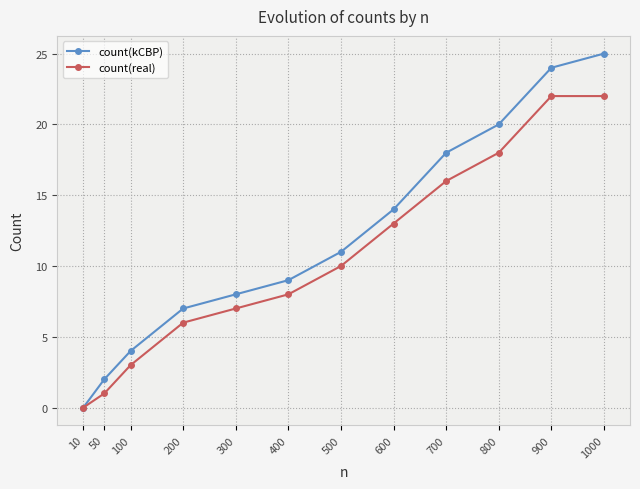

True or false: count(kCBP) has more than 2 points higher than both neighbors.

False